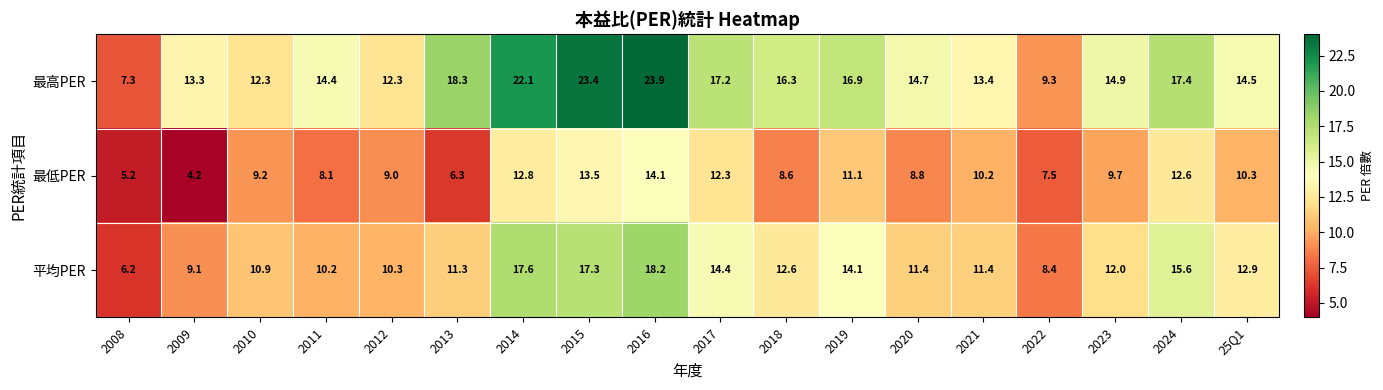

The 平均PER series shows 17.6 at 2014. True or false?

True